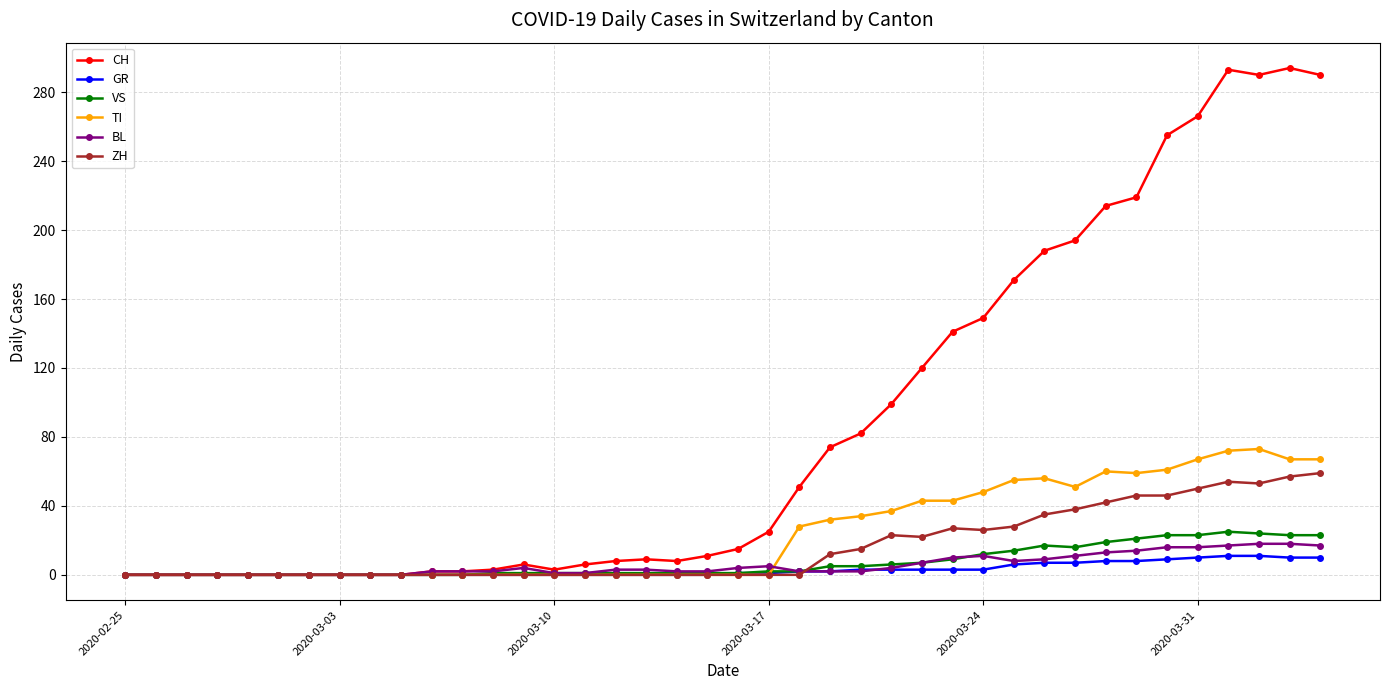

What is the sum of all BL values?

226